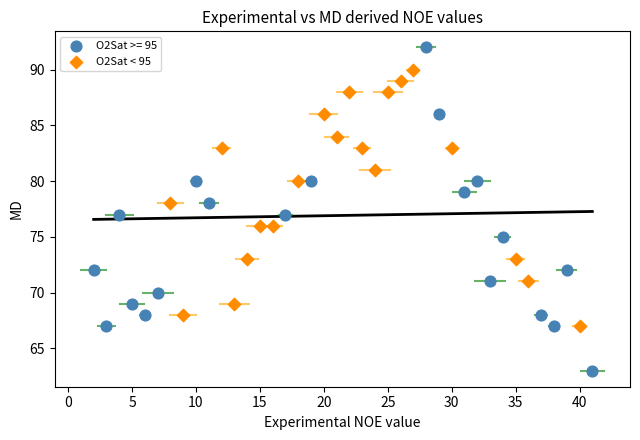

Which series contains the lowest Y value?

O2Sat >= 95